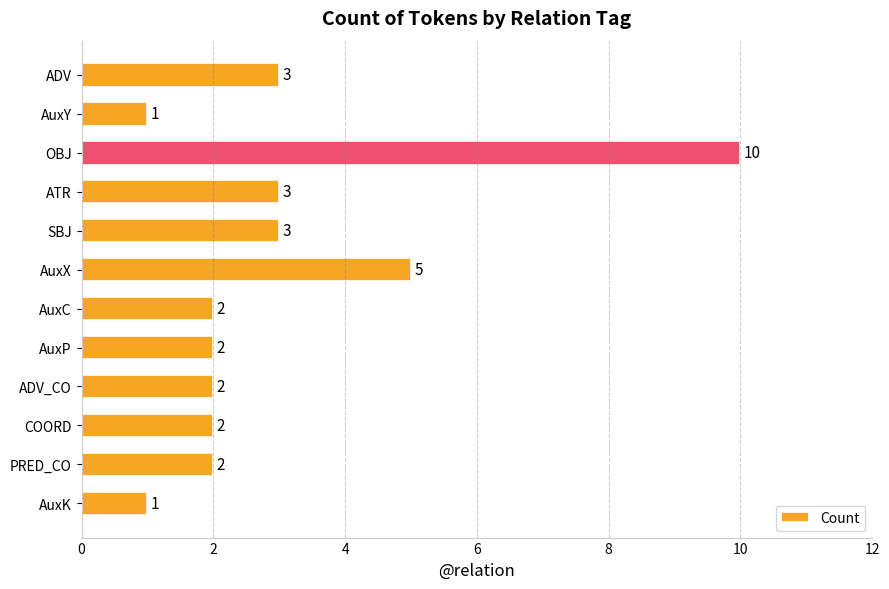

Between AuxX and AuxC, which is larger?

AuxX